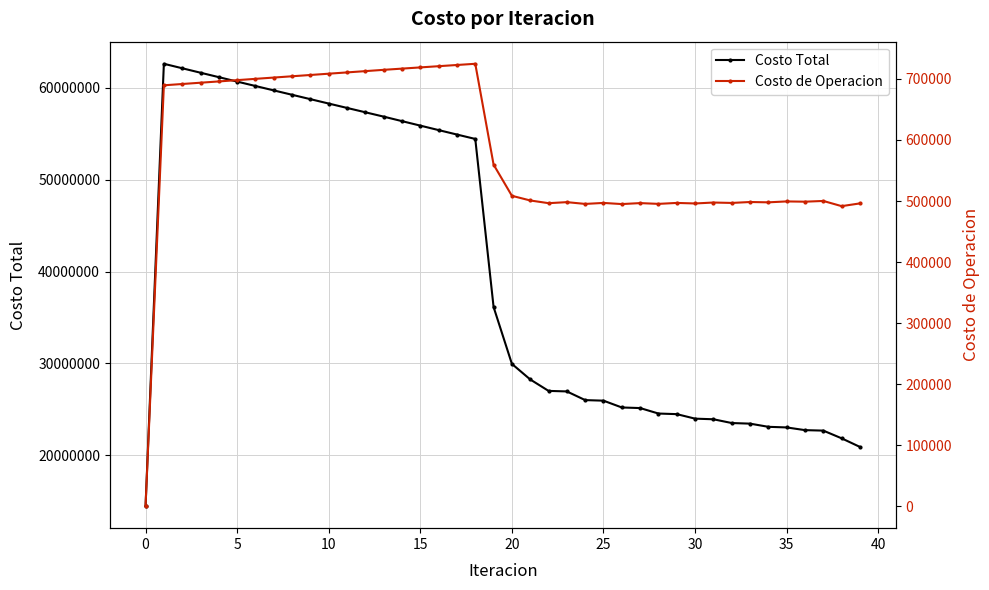

What are all the series names shown in the legend?

Costo Total, Costo de Operacion